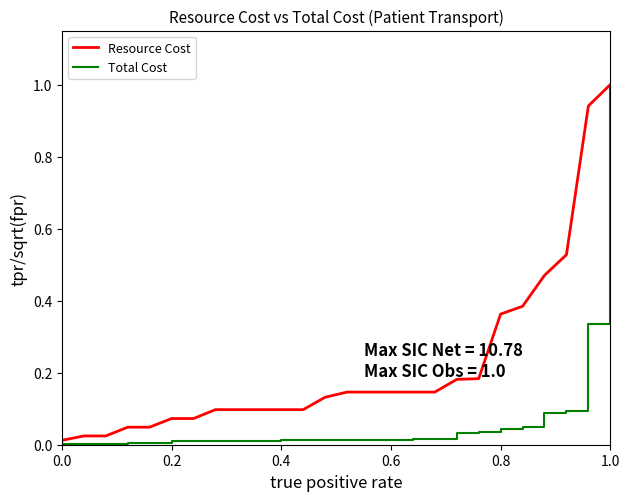

Rank the series by their average value, from lowest to highest.

Total Cost, Resource Cost